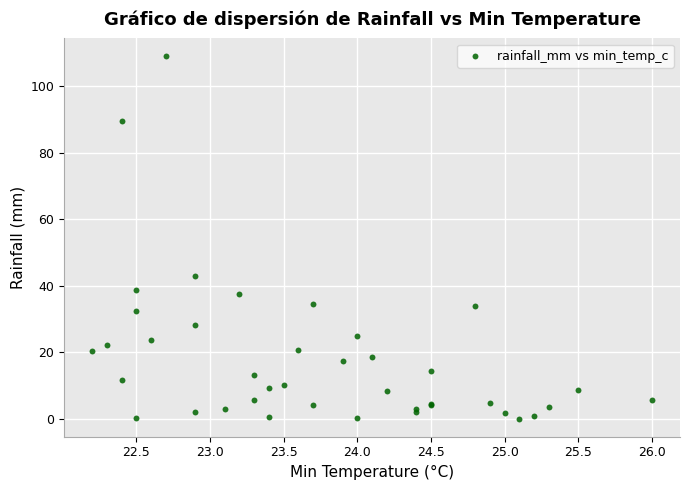

What Y value in the scatter plot is closest to 54?

43.0